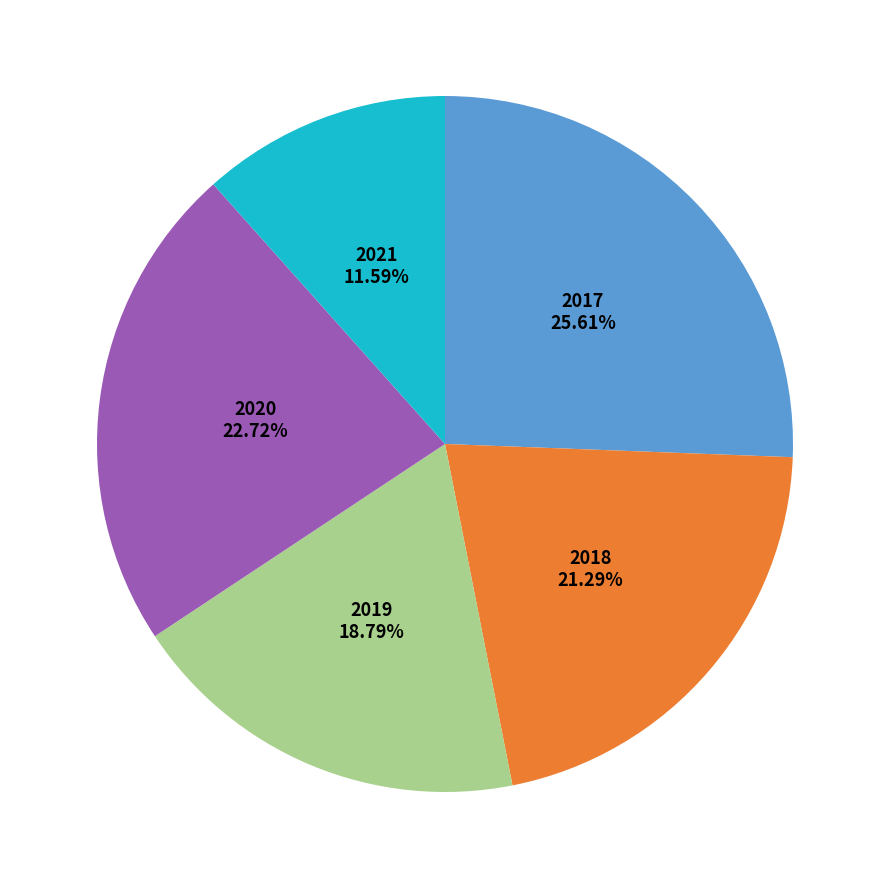

Is there any slice that represents more than half of the pie?

No